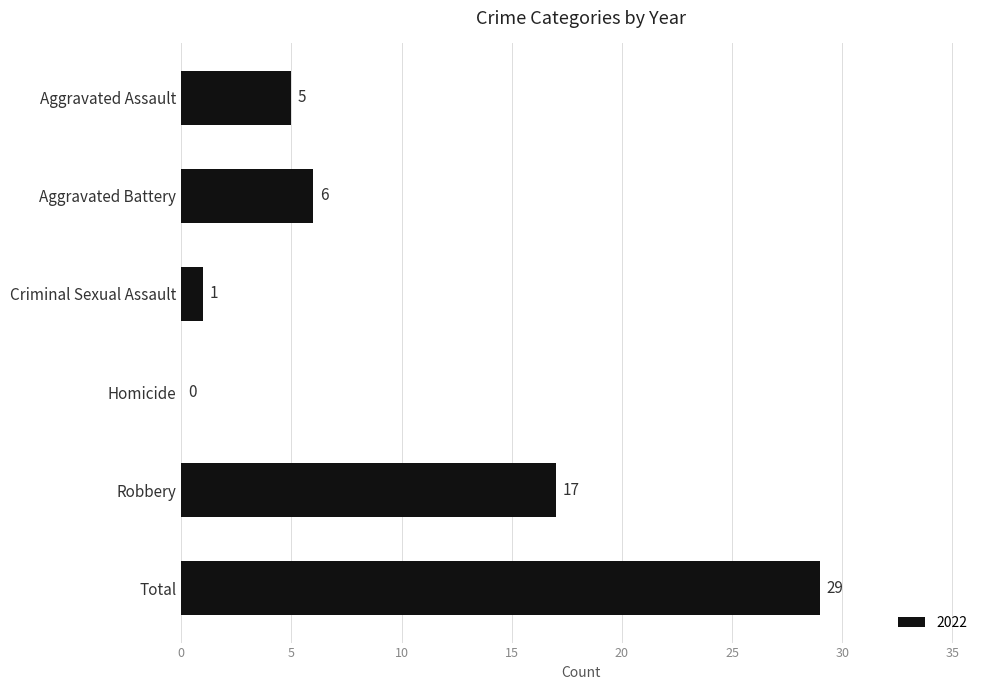

Reading top to bottom, list all the values displayed in this chart.

Aggravated Assault=5	Aggravated Battery=6	Criminal Sexual Assault=1	Homicide=0	Robbery=17	Total=29